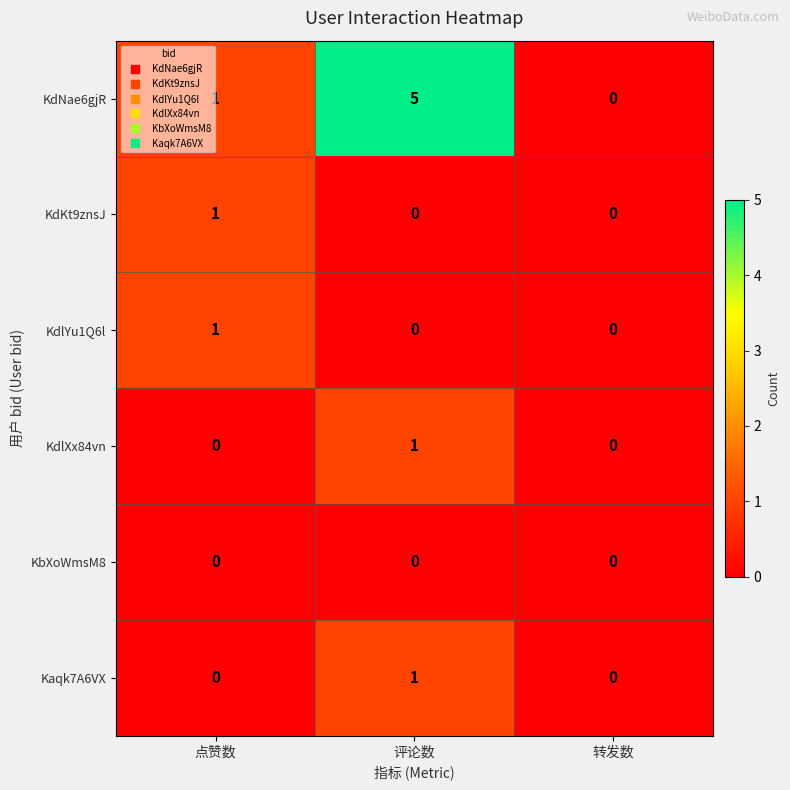

Rank the categories by KdNae6gjR value from highest to lowest.

评论数, 点赞数, 转发数